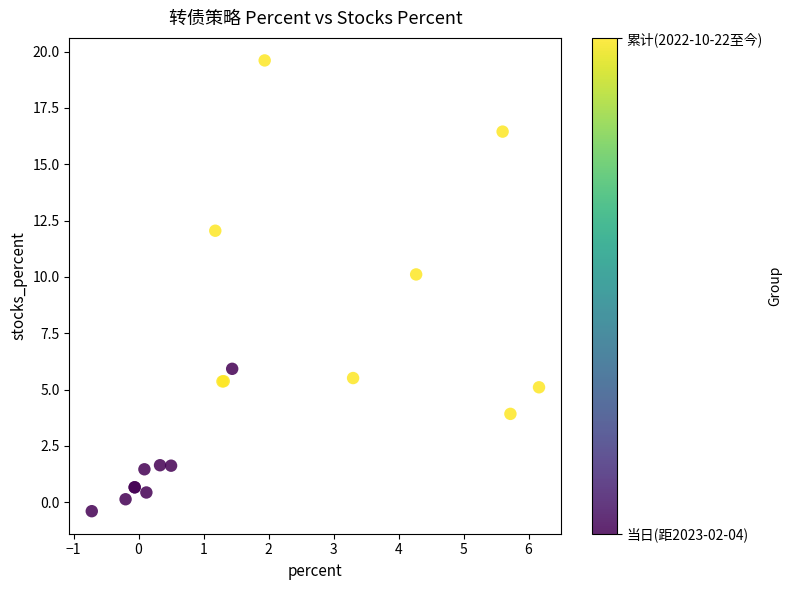

What Y value in the scatter plot is closest to 9?

10.1